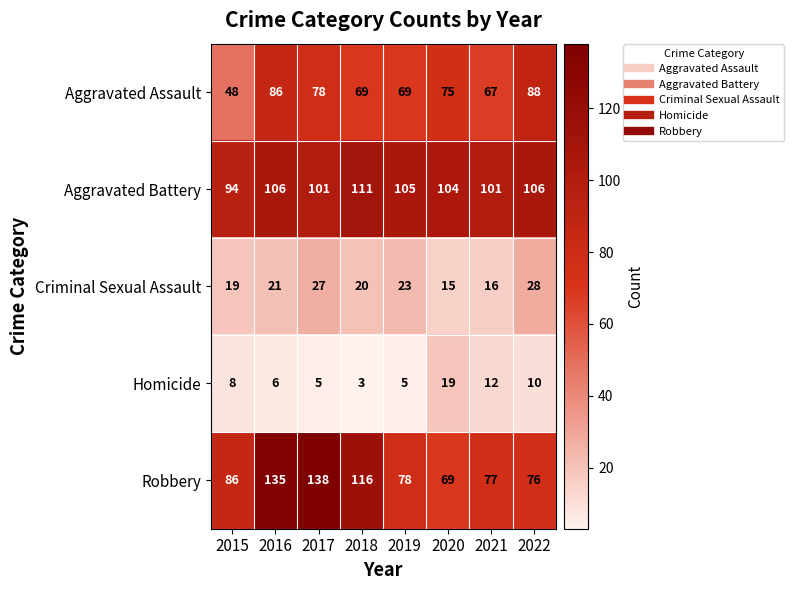

Count the number of data series in this chart.

5